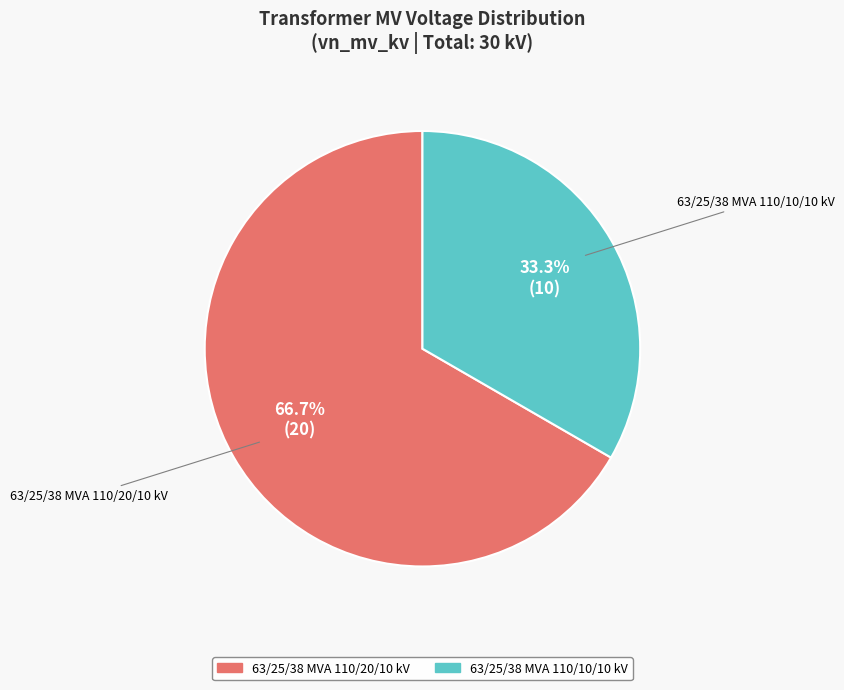

Is it true that 63/25/38 MVA 110/10/10 kV is 23% of the pie?

False